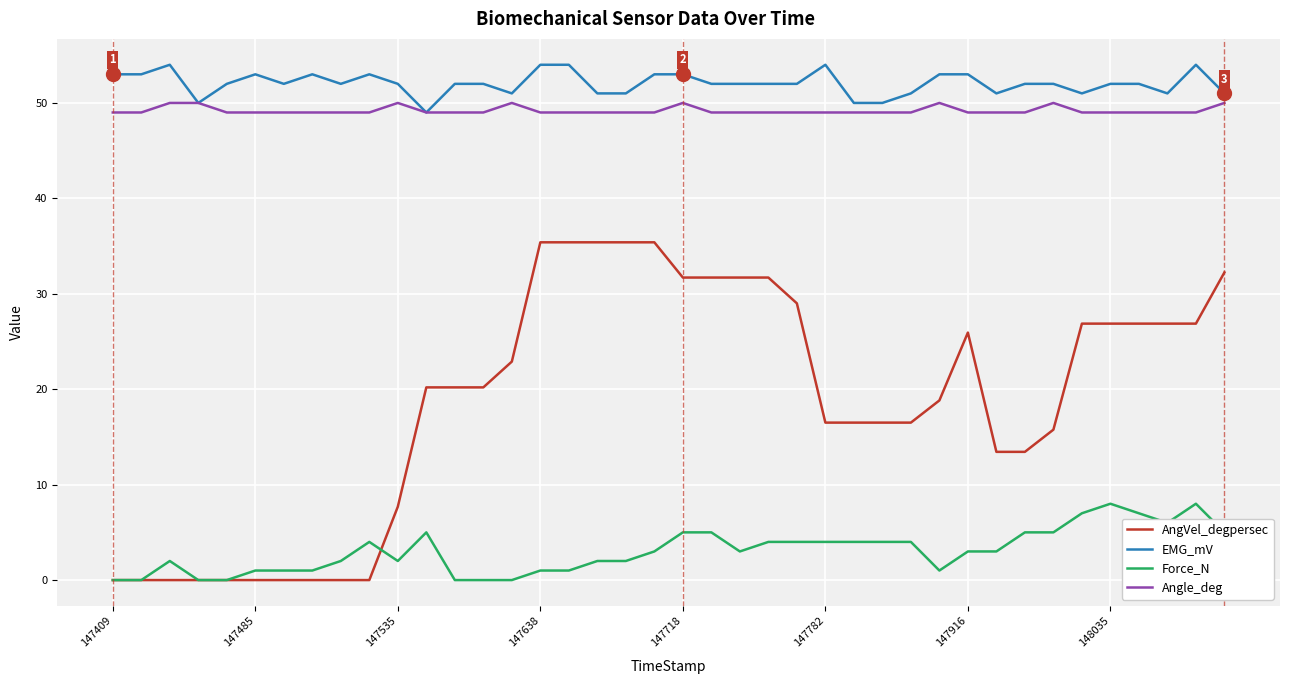

True or false: EMG_mV and AngVel_degpersec intersect in this chart.

False